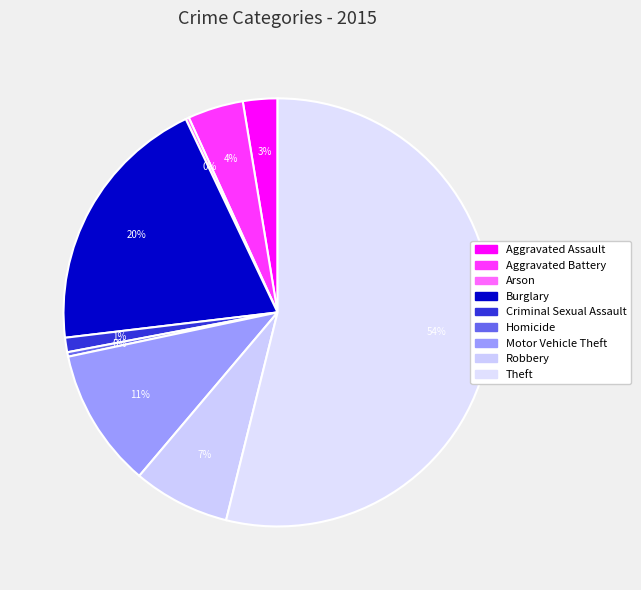

Count the number of slices in the pie.

9